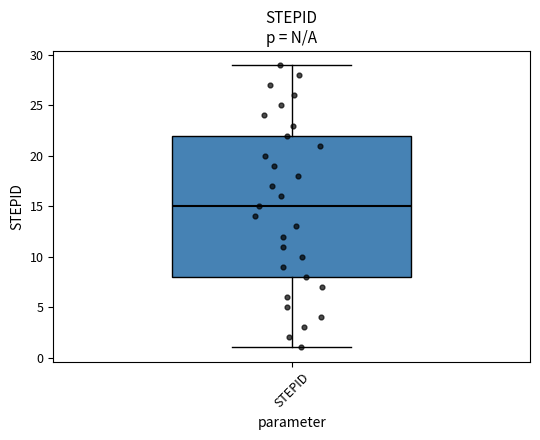

Transcribe this box plot: give where the median line is, the range the box spans, and where the two whiskers end, as read against the y-axis. The values are not printed on the chart, so give them approximately, as read against the axis.

median 15, box 8 to 22, whiskers 1 to 29